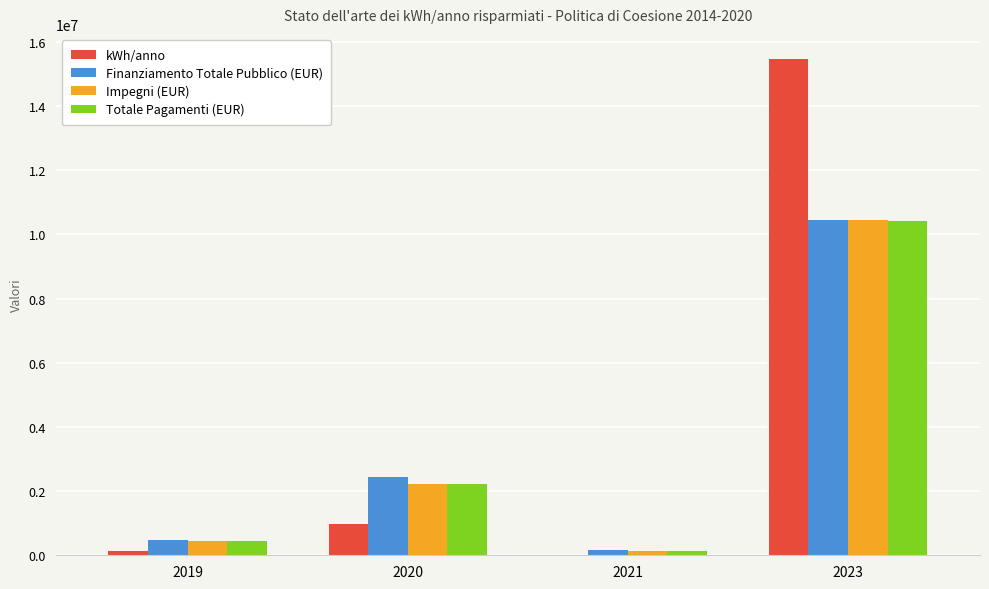

Is it true that Finanziamento Totale Pubblico (EUR) equals 751046.8 at 2020?

False